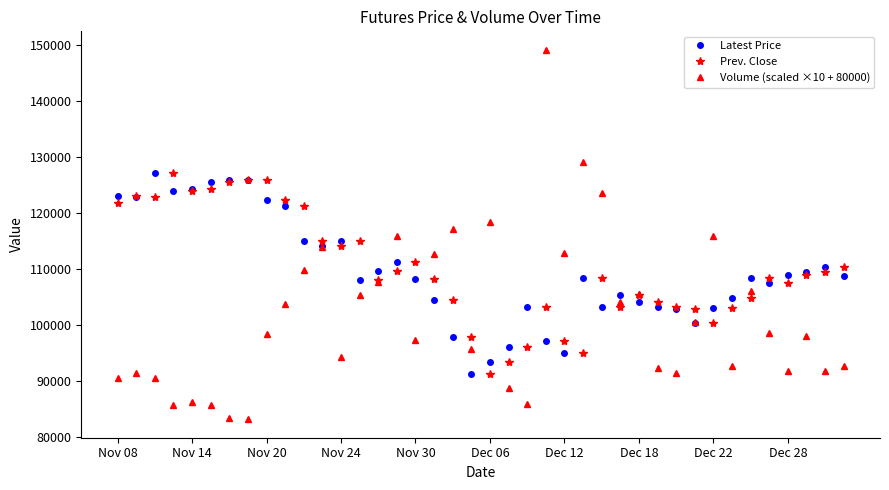

What is the sum of all Prev. Close values?

4402300